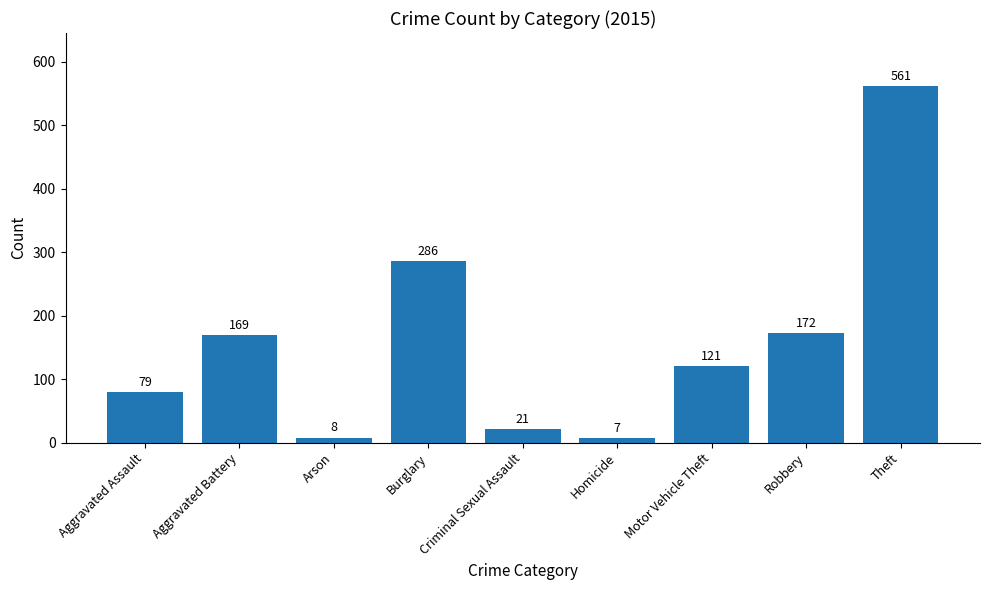

How many bars are there in total?

9